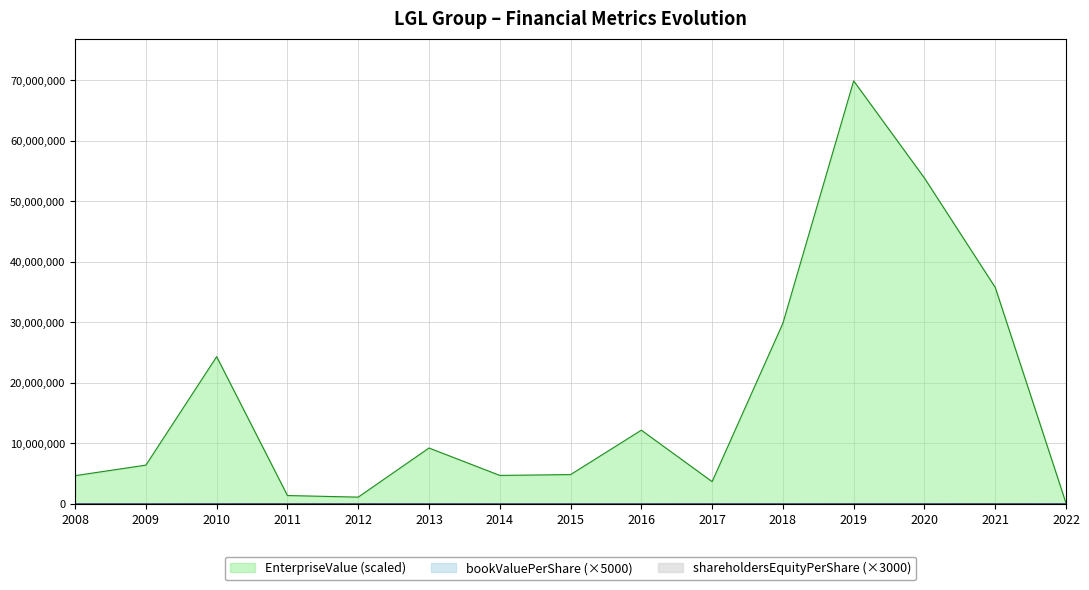

At 2008, list the series in order from largest to smallest.

EnterpriseValue, bookValuePerShare, shareholdersEquityPerShare